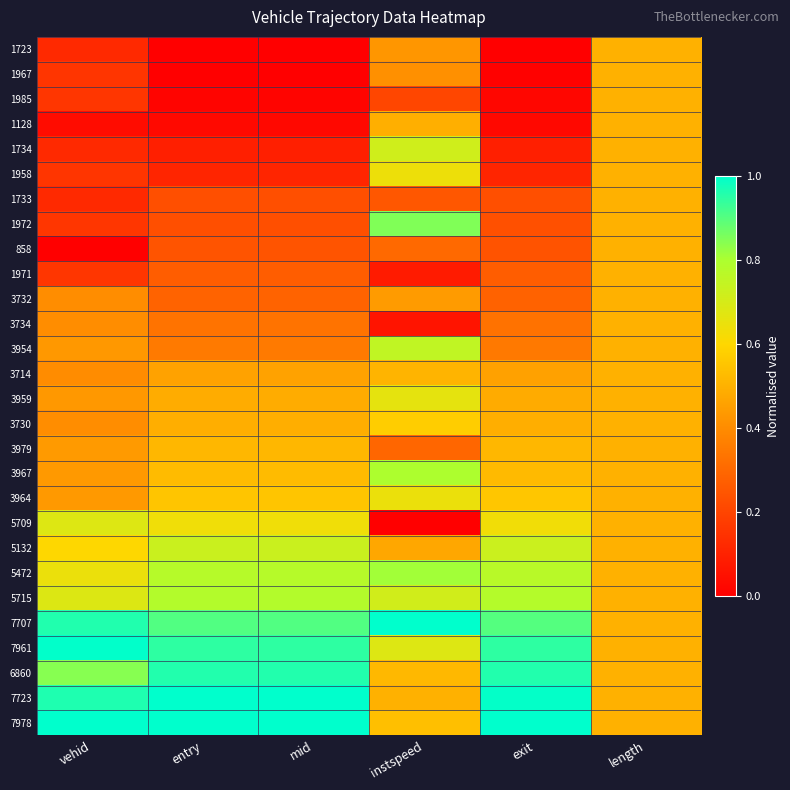

Rank the series by their maximum value, from lowest to highest.

1723, 1967, 1985, 1128, 1733, 858, 1971, 3732, 3734, 3714, 3979, 3730, 1958, 3964, 3959, 5709, 1734, 5132, 3954, 5715, 3967, 5472, 1972, 6860, 7961, 7723, 7707, 7978